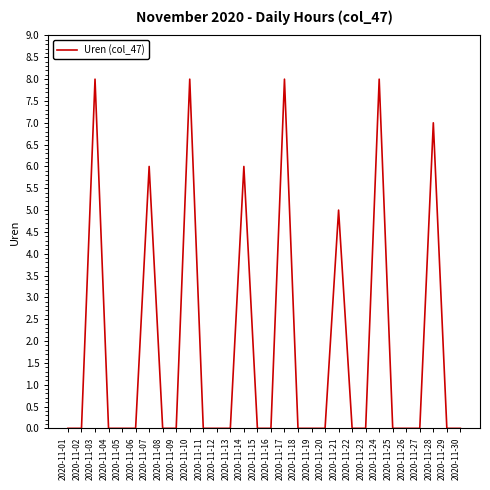

The chart shows a value of 0 at 2020-11-02. True or false?

True